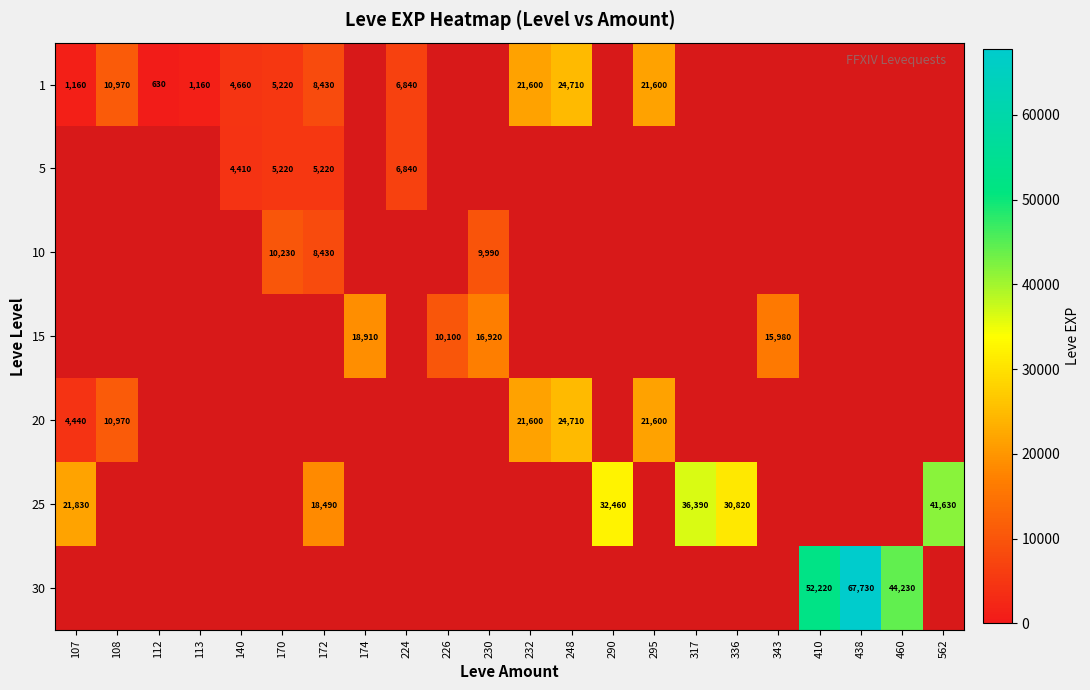

Which has a higher value, 290 or 248?

248